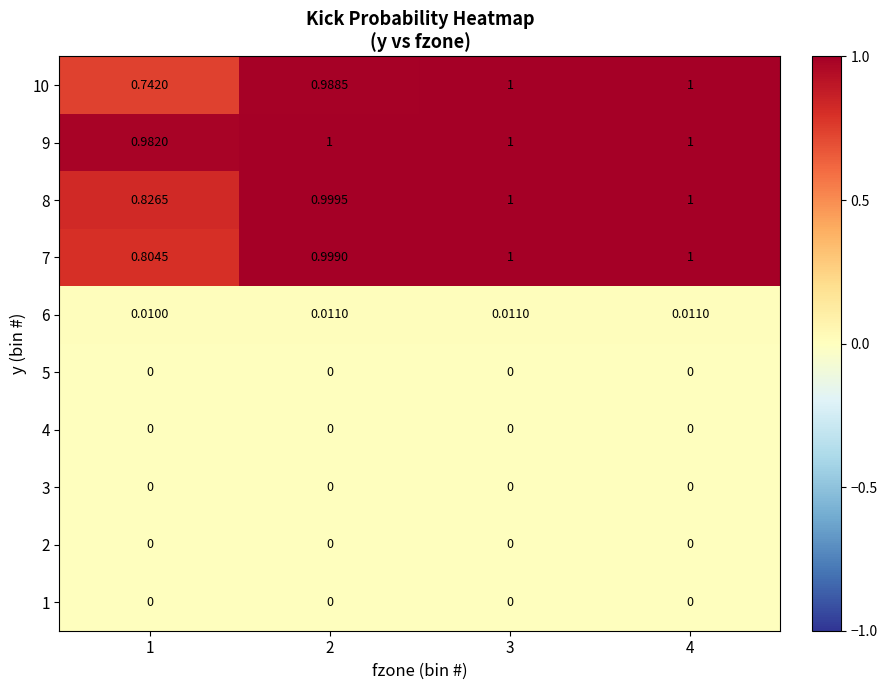

Is the value of 6 at 1 greater than the value of 2 at 4?

Yes